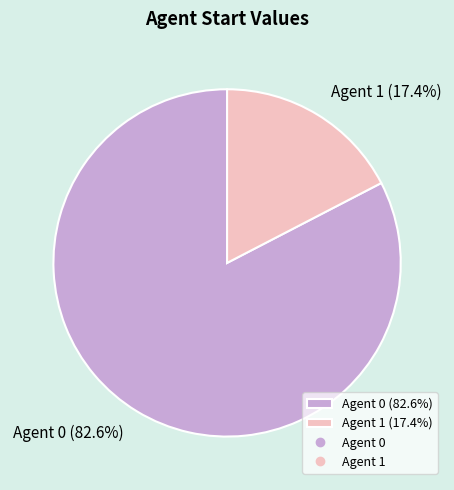

Rank the categories by value from lowest to highest.

Agent 1 (17.4%), Agent 0 (82.6%)